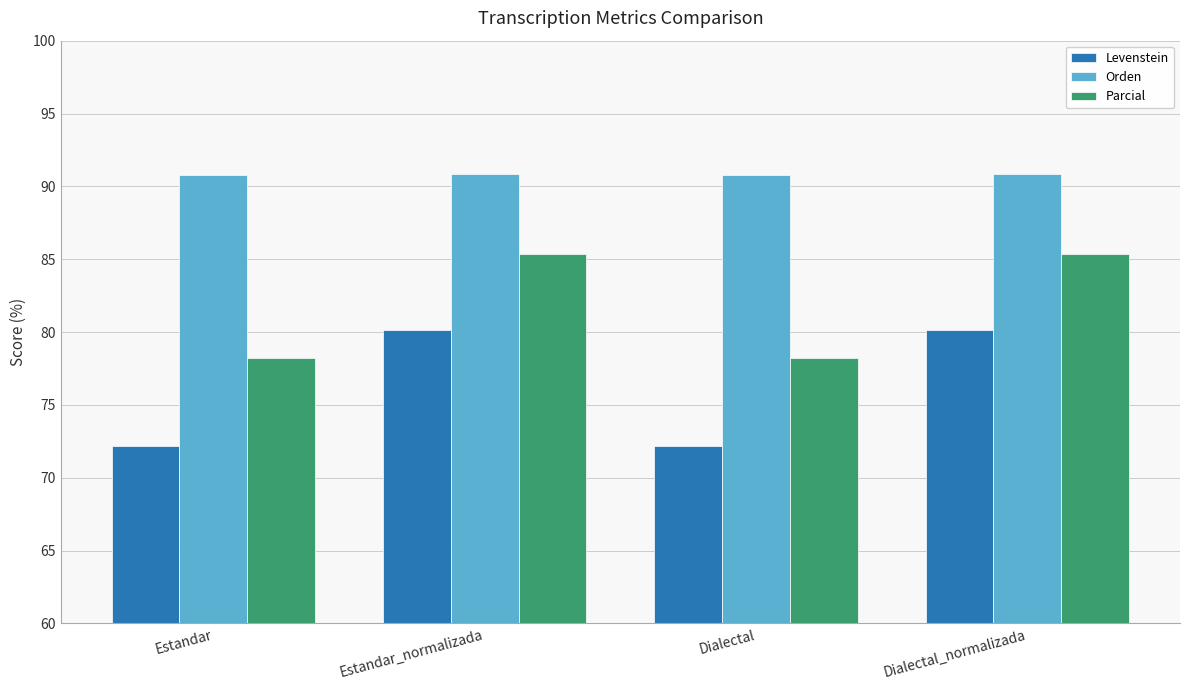

How many values in the Parcial series exceed 85?

2